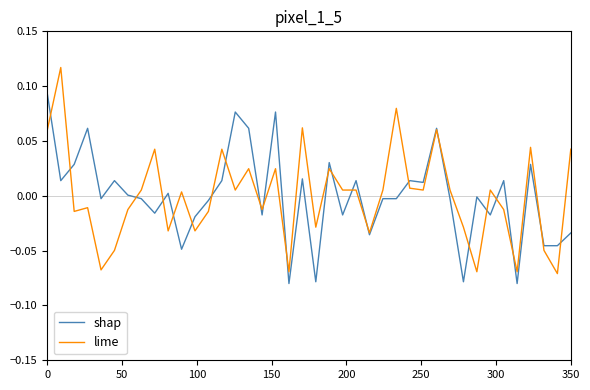

List the series in order of their peak value, lowest first.

shap, lime